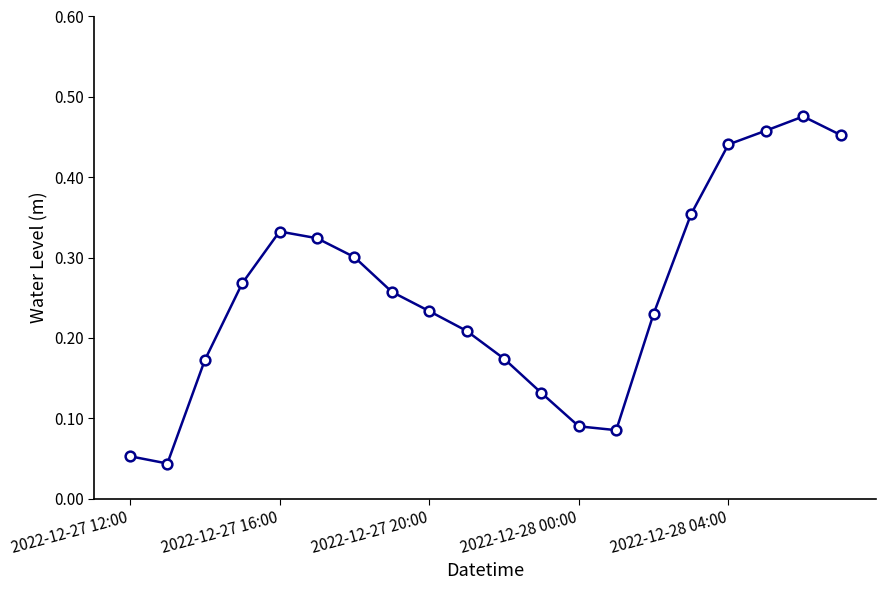

What is the sum of all values?

5.1